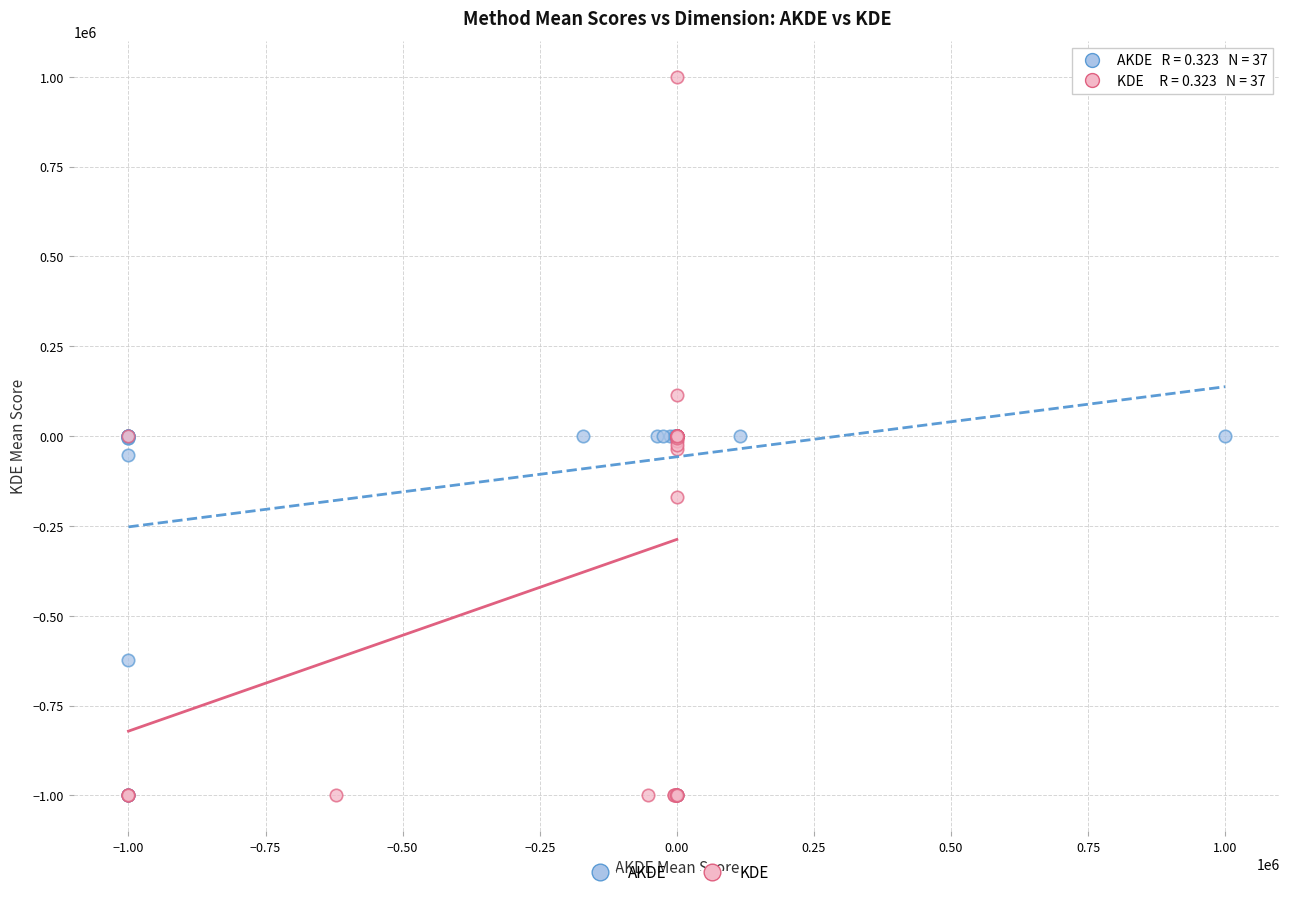

Which series has the widest spread of Y values?

KDE